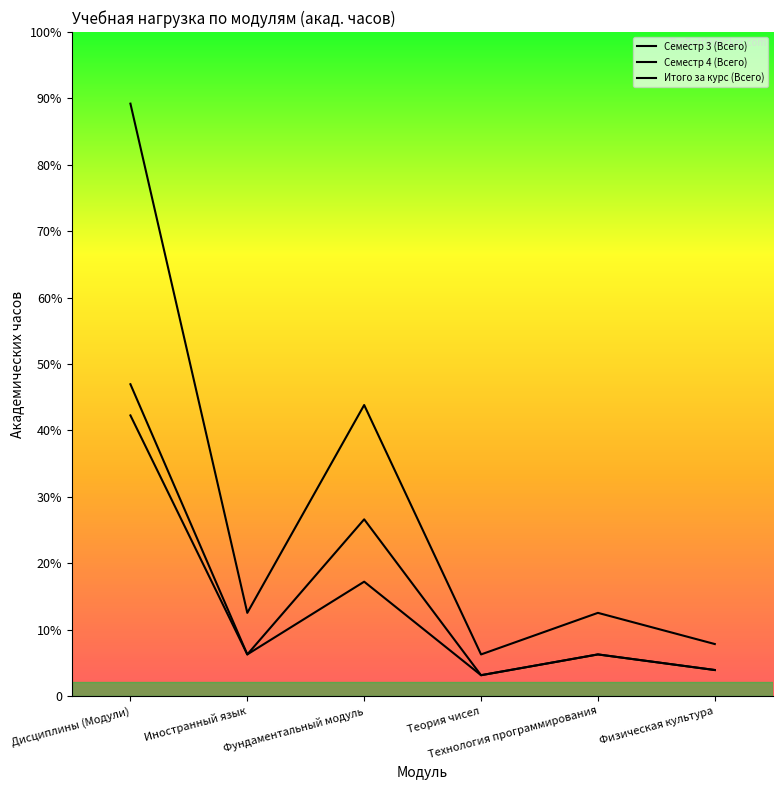

Is this an area chart (filled region under the line)?

No